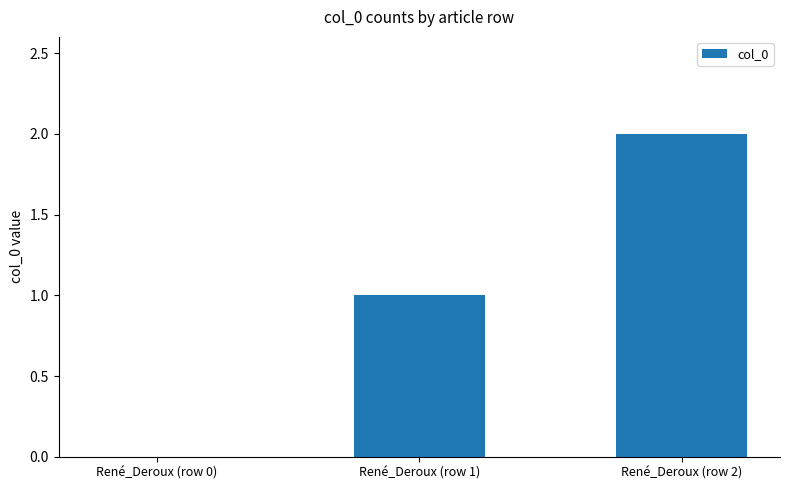

What is the change in value from René_Deroux (row 1) to René_Deroux (row 2)?

+1